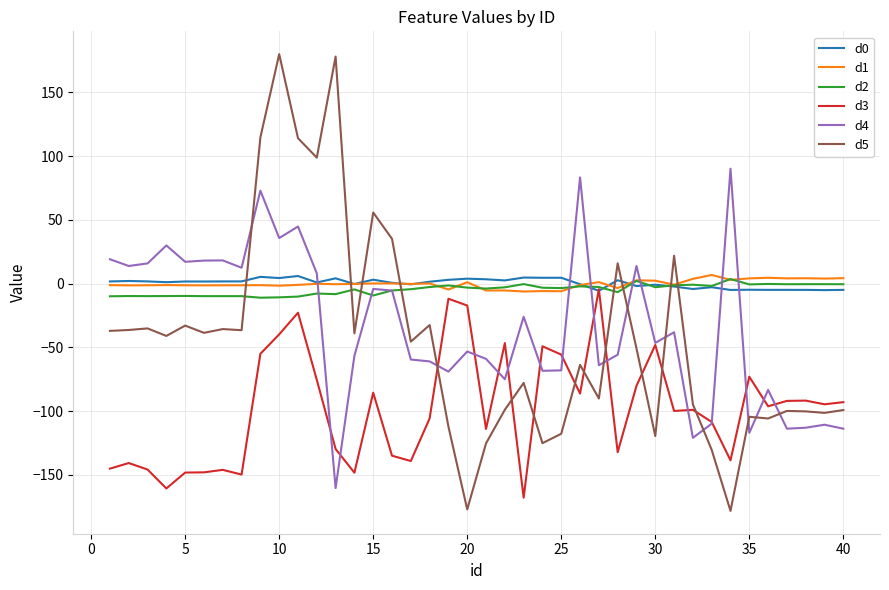

Which series ends up on top after the final intersection of d4 and d1?

d1